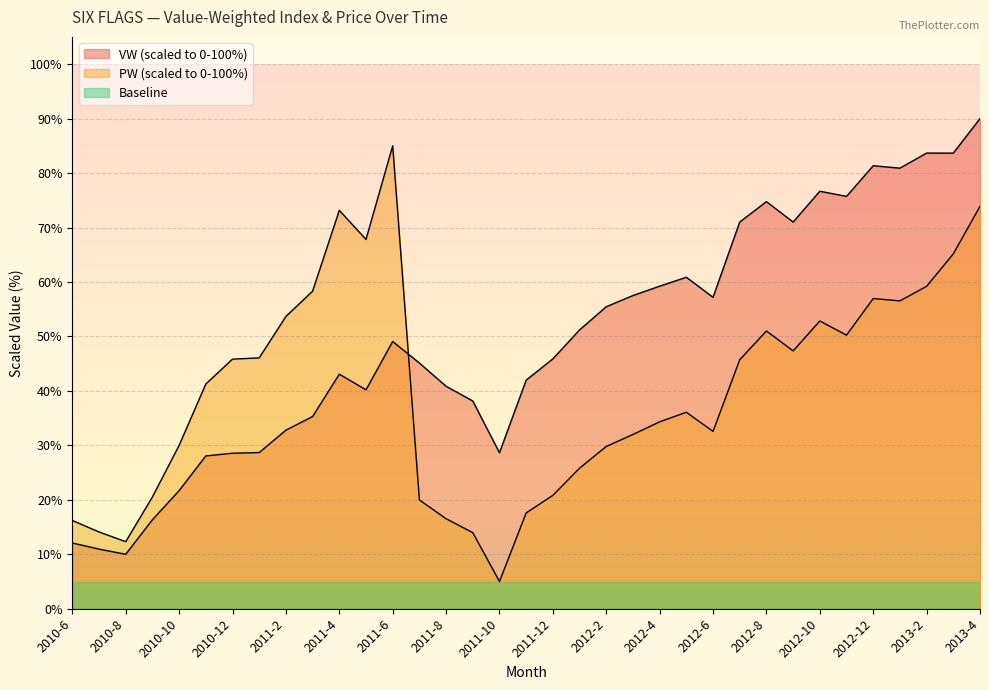

What is the difference between the second highest and minimum values in the VW series?

73.7